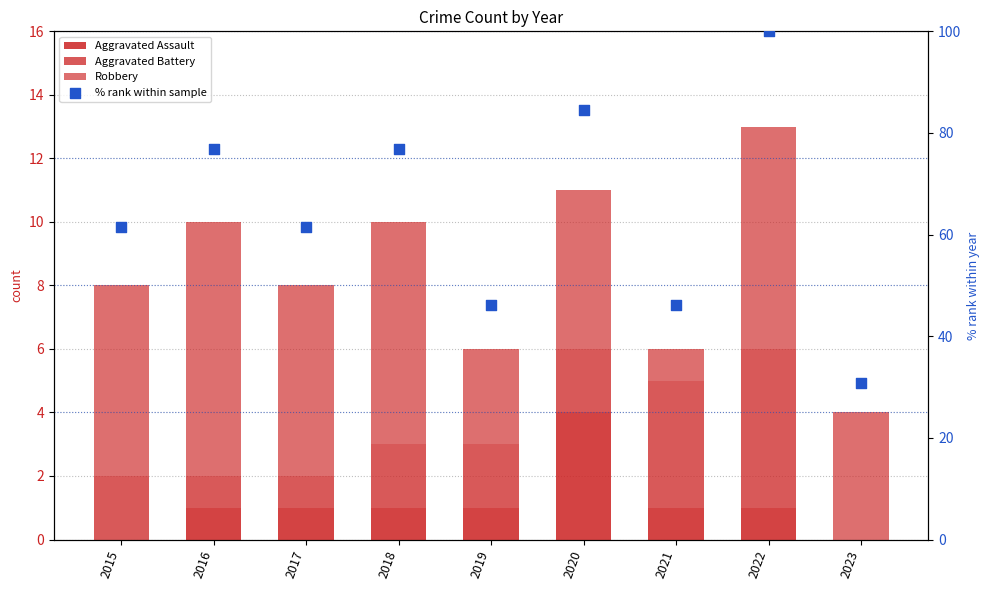

Is the value of Robbery at 2019 greater than the value of Aggravated Assault at 2017?

Yes